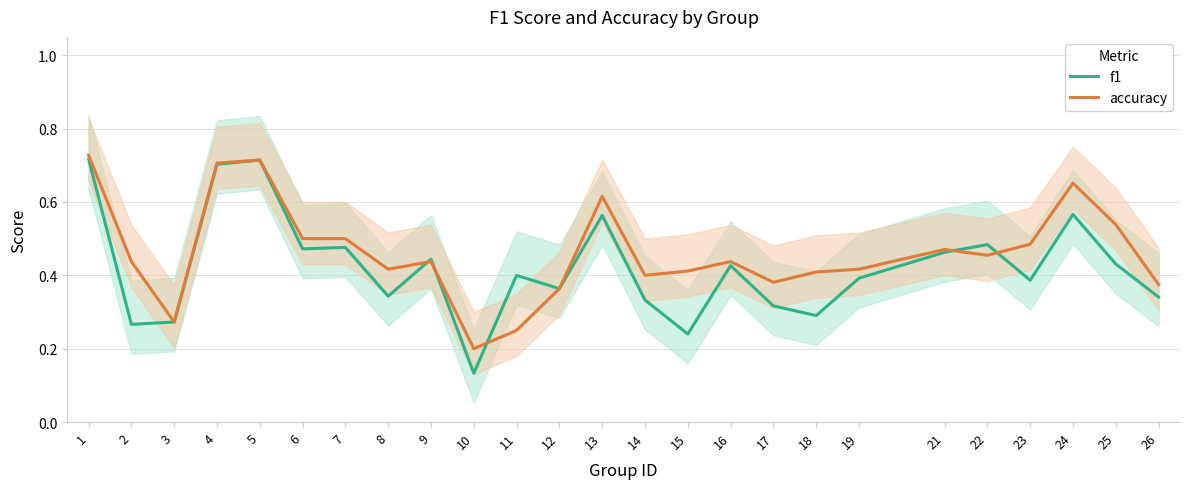

How many categories are shown in the chart?

25